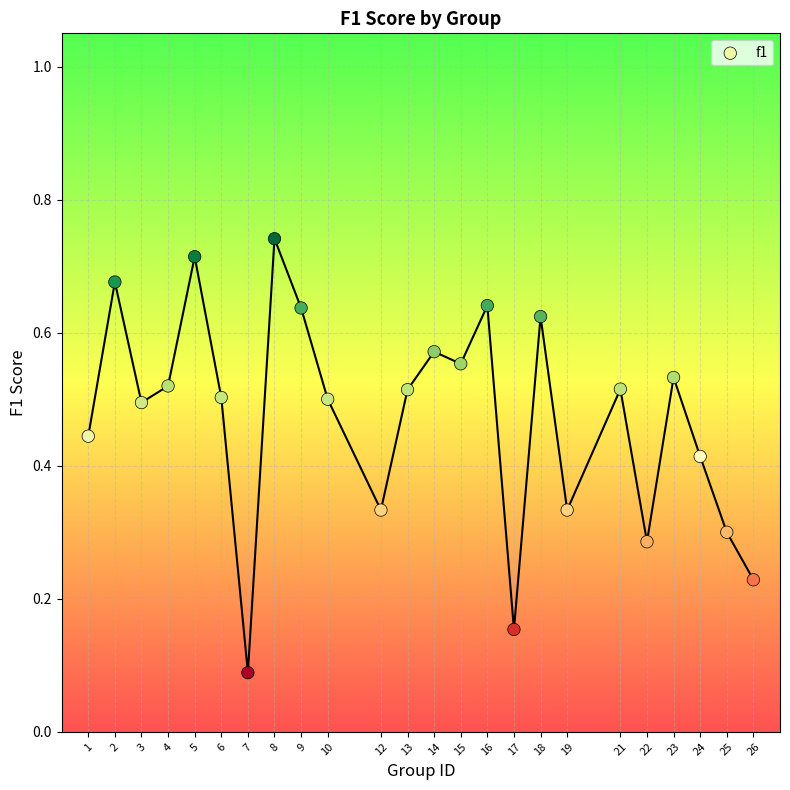

What is the range of X values (max minus min)?

25.0